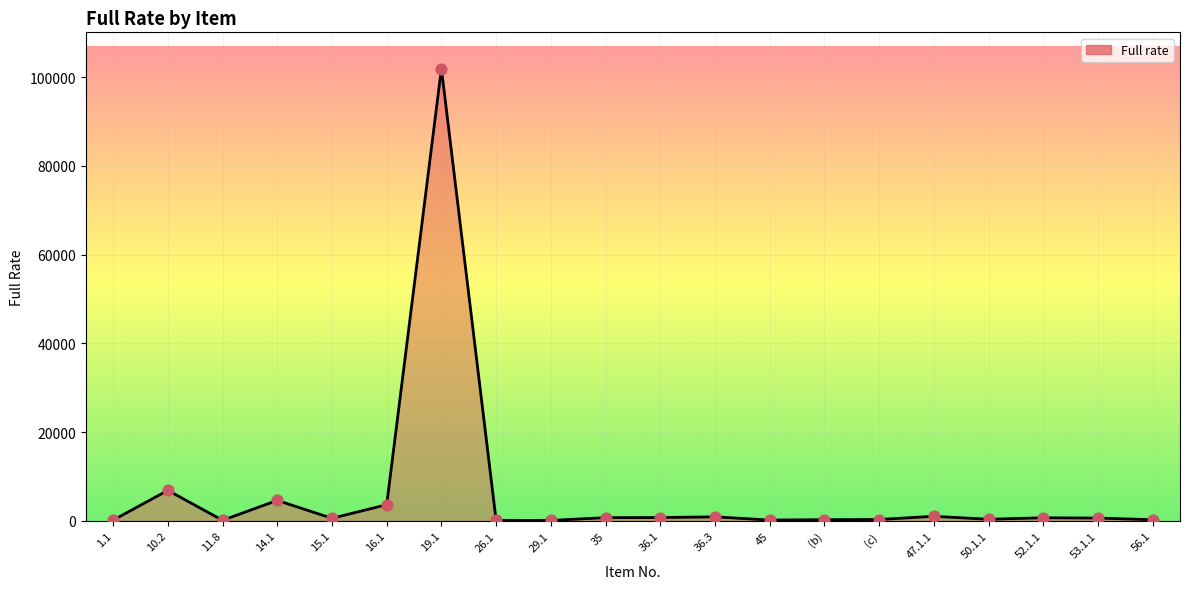

What is the change in value from 35 to 45?

-542.0